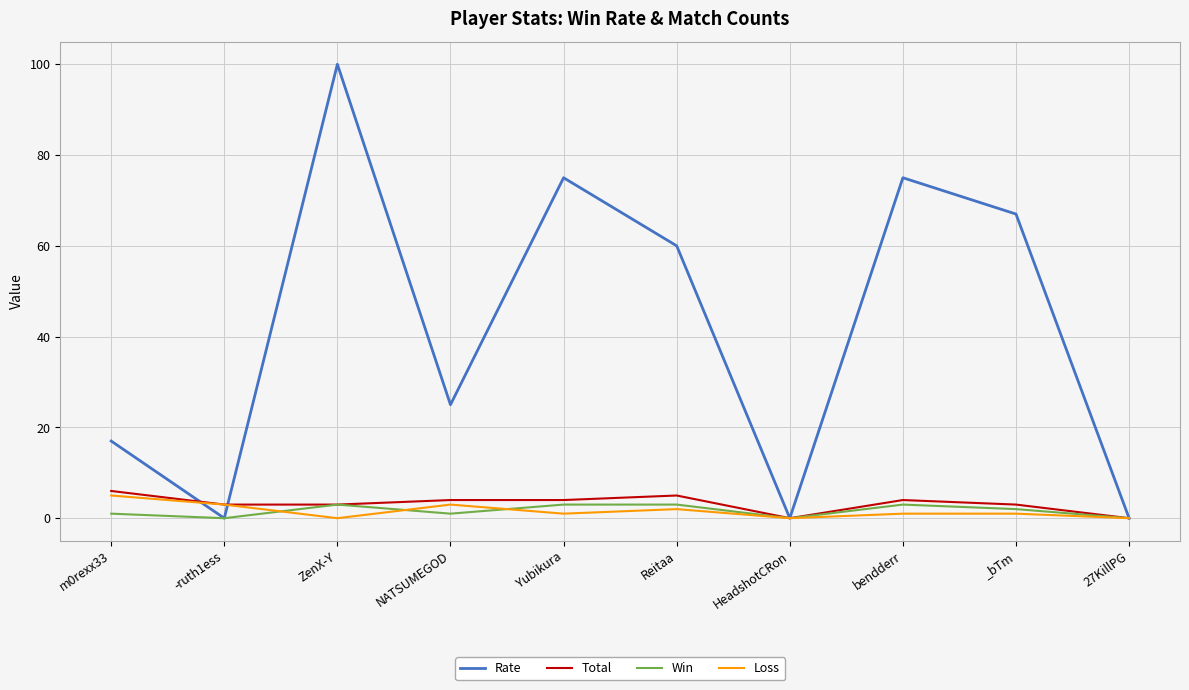

True or false: Rate has a value of 60 at Reitaa.

True